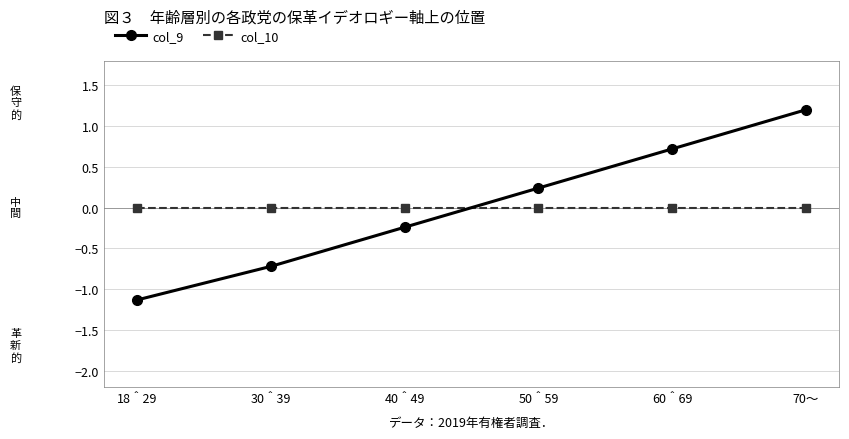

How many negative values does the col_9 series have?

3